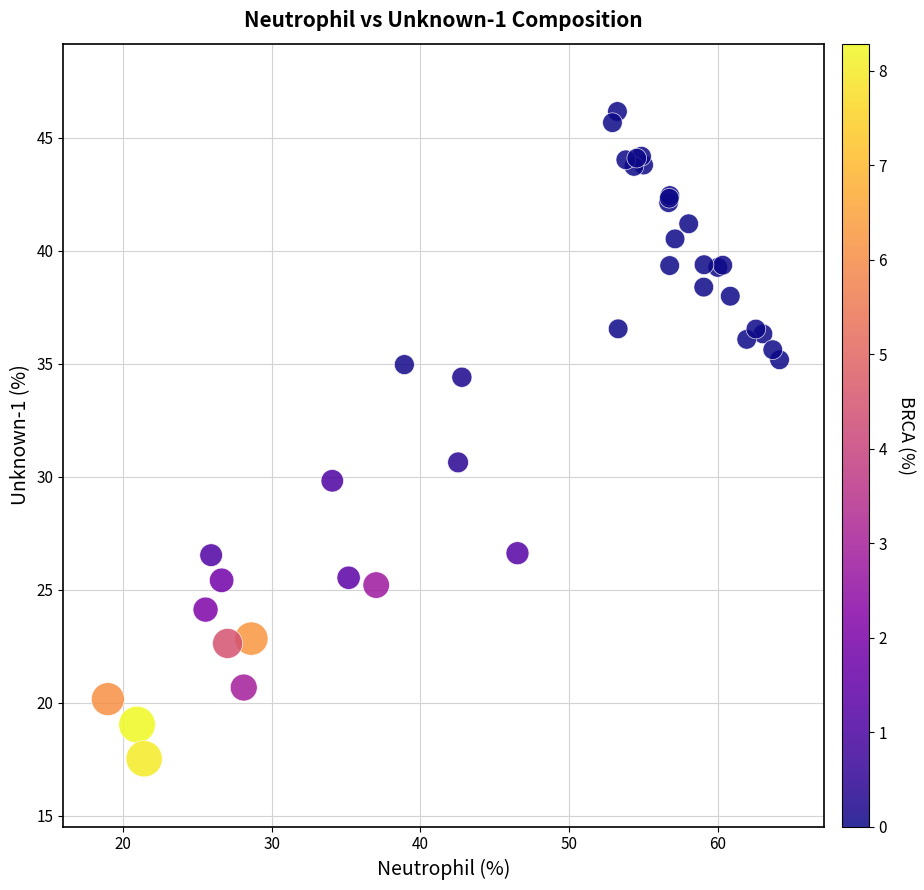

What Y value in the scatter plot is closest to 31?

30.6